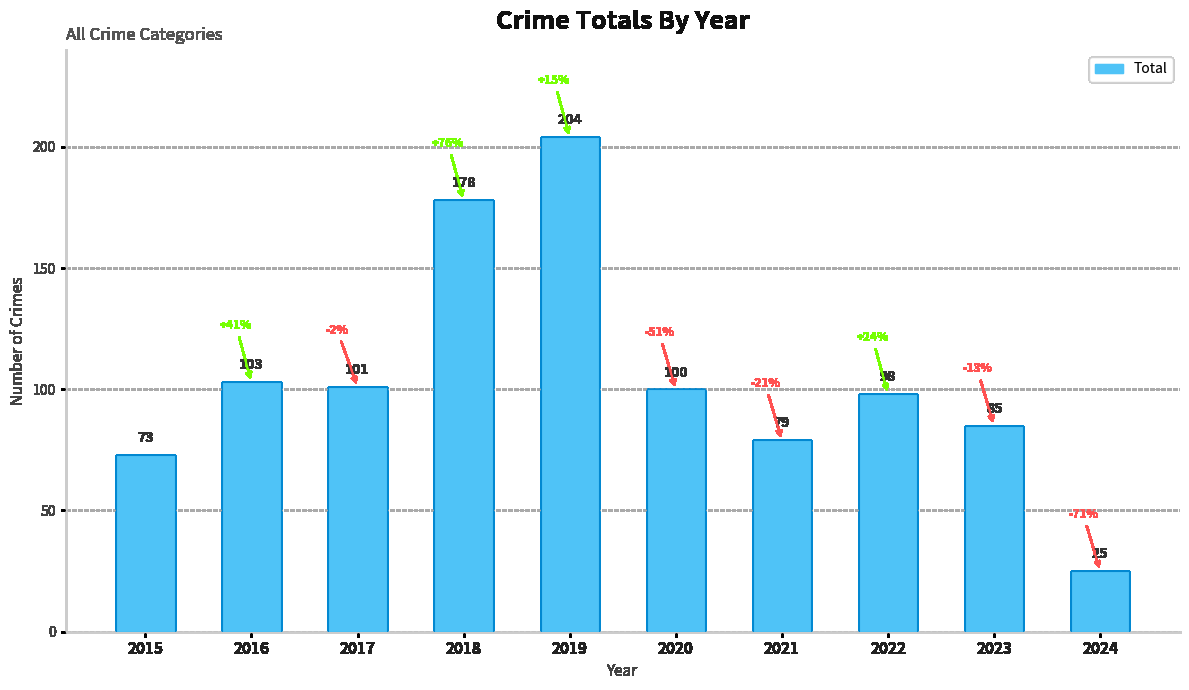

What is the value of the 9th bar from the left?

85